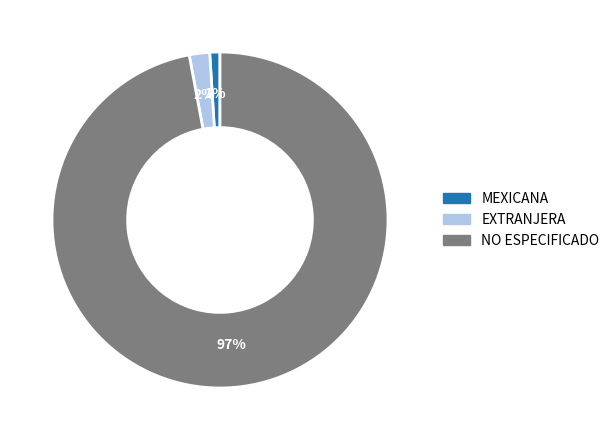

What is the smallest slice in the pie chart?

MEXICANA